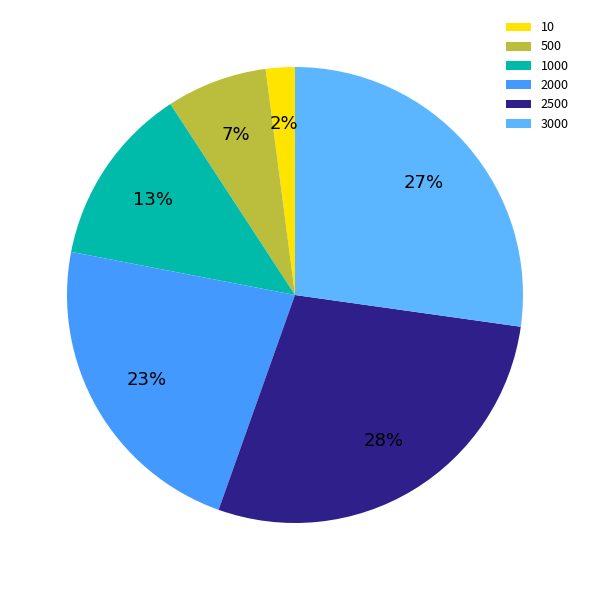

Which has a higher value, 10 or 2500?

2500